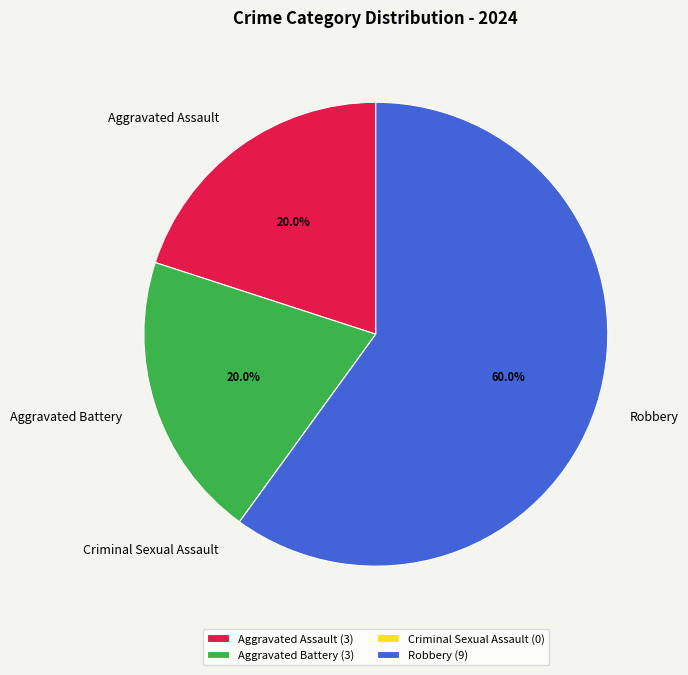

Which has a higher value, Aggravated Battery or Robbery?

Robbery